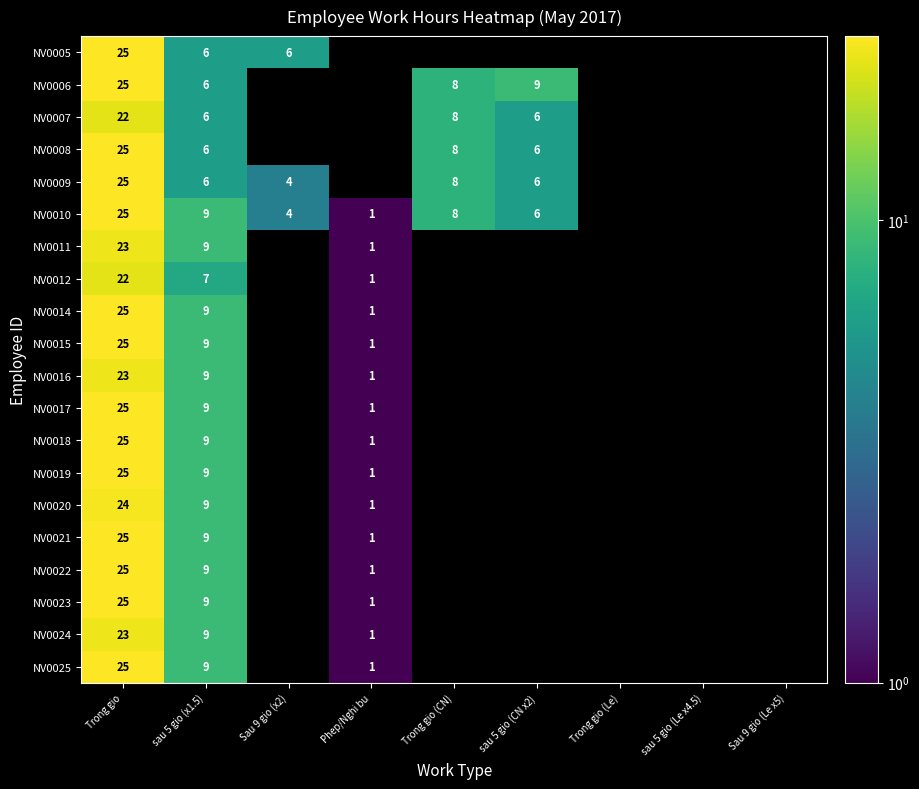

At which category is the sum across all series the highest?

Trong gio